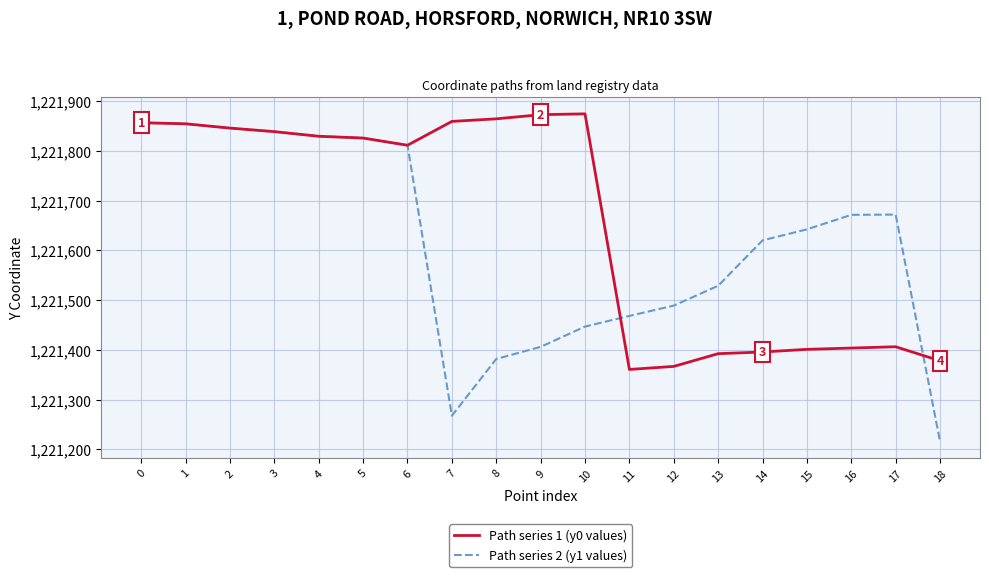

Which series has the largest range (max minus min)?

Path series 2 (y1 values)